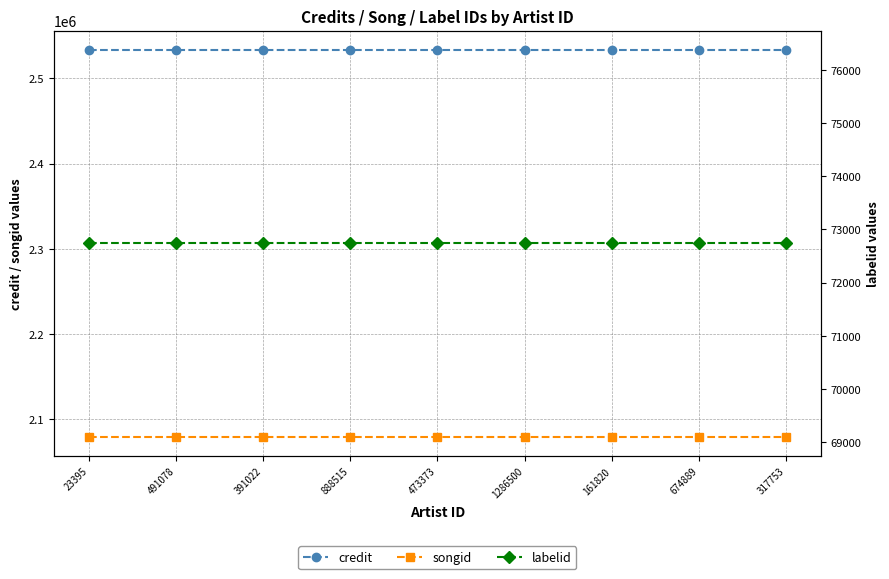

Which category has the lowest value in the credit series?

23395